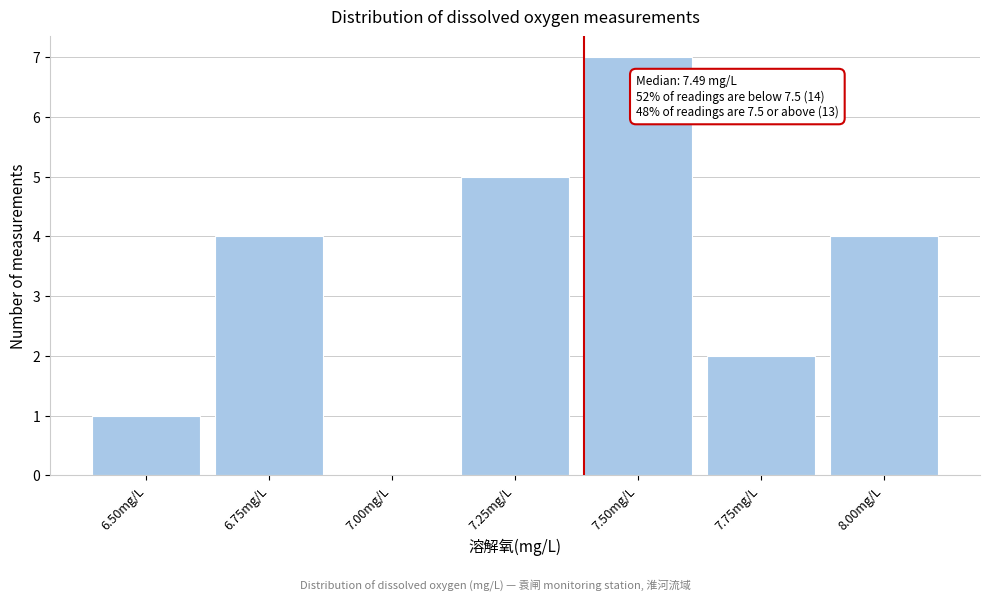

Reading left to right, what are all the values shown in this chart?

6.50mg/L=1	6.75mg/L=4	7.00mg/L=0	7.25mg/L=5	7.50mg/L=7	7.75mg/L=2	8.00mg/L=4